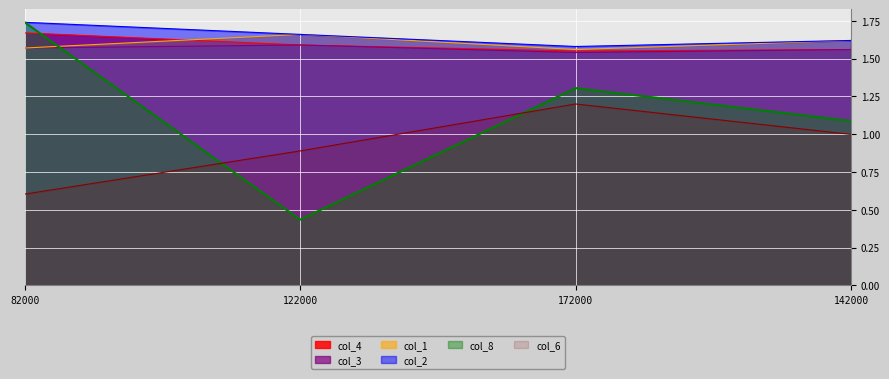

What position from the right is 82000?

4